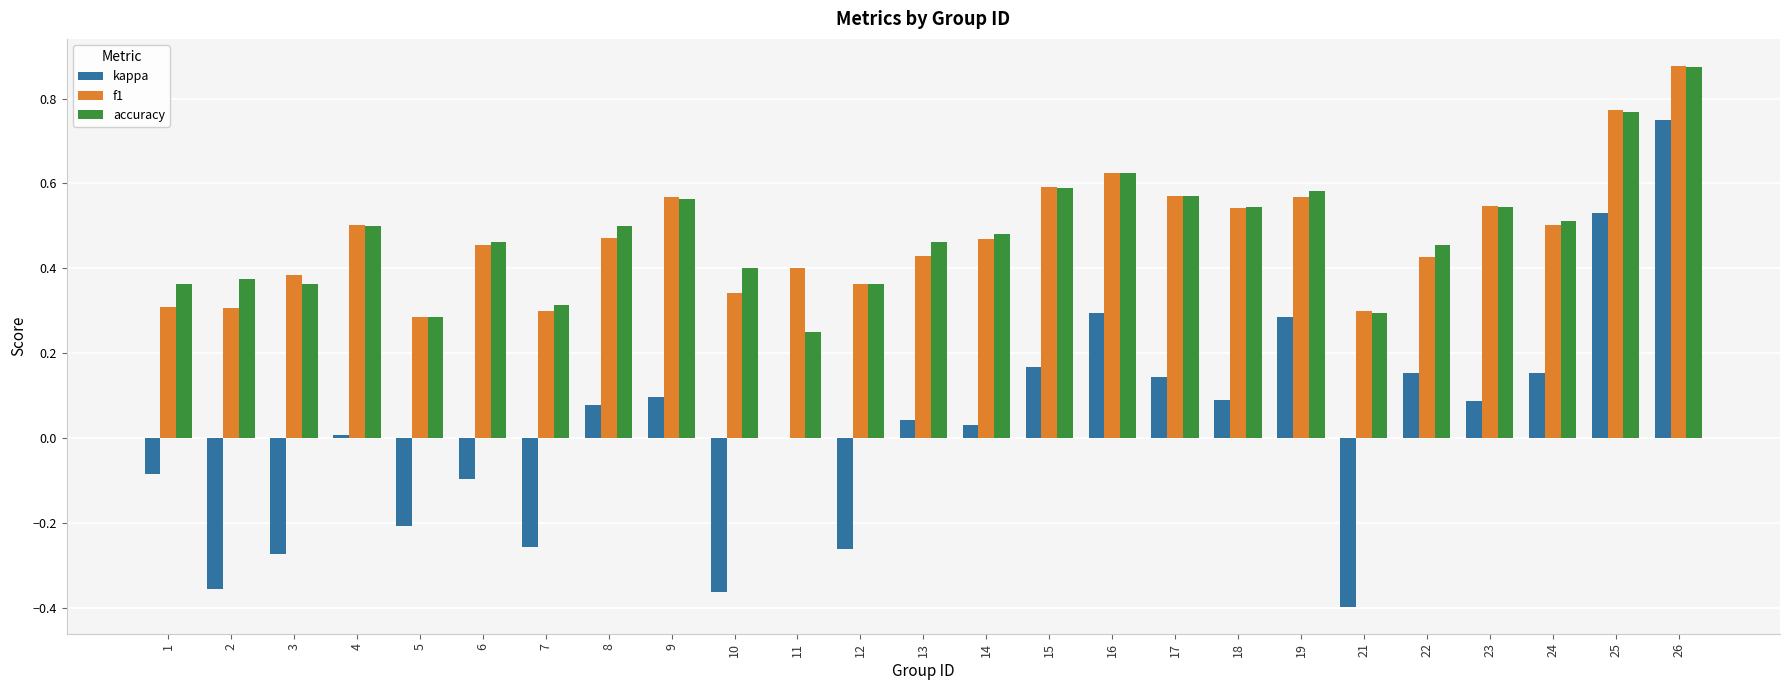

The kappa series shows 0.1 at 23. True or false?

True